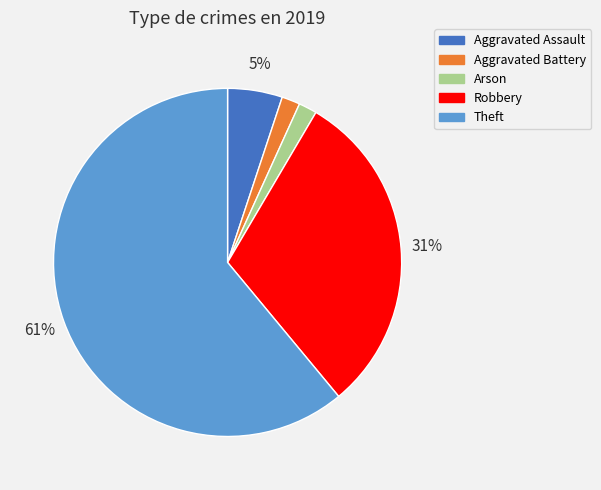

Between Theft and Aggravated Battery, which is larger?

Theft